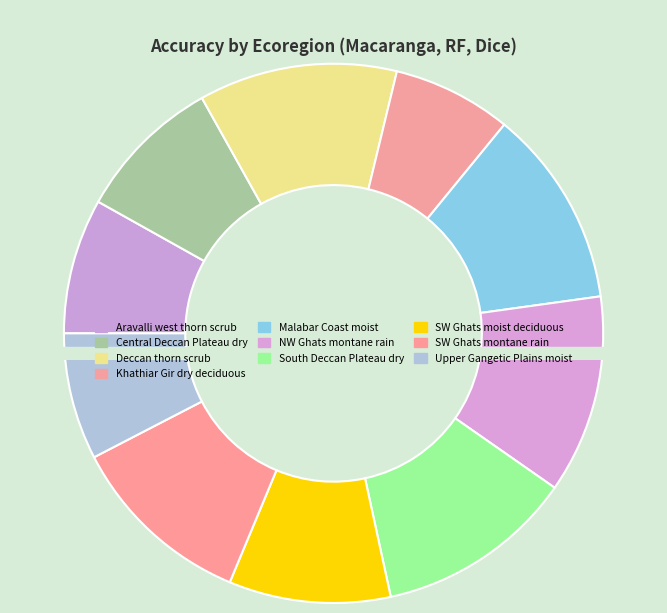

Does South_Western_Ghats_montane_rain_forests account for over 50% of the chart?

No